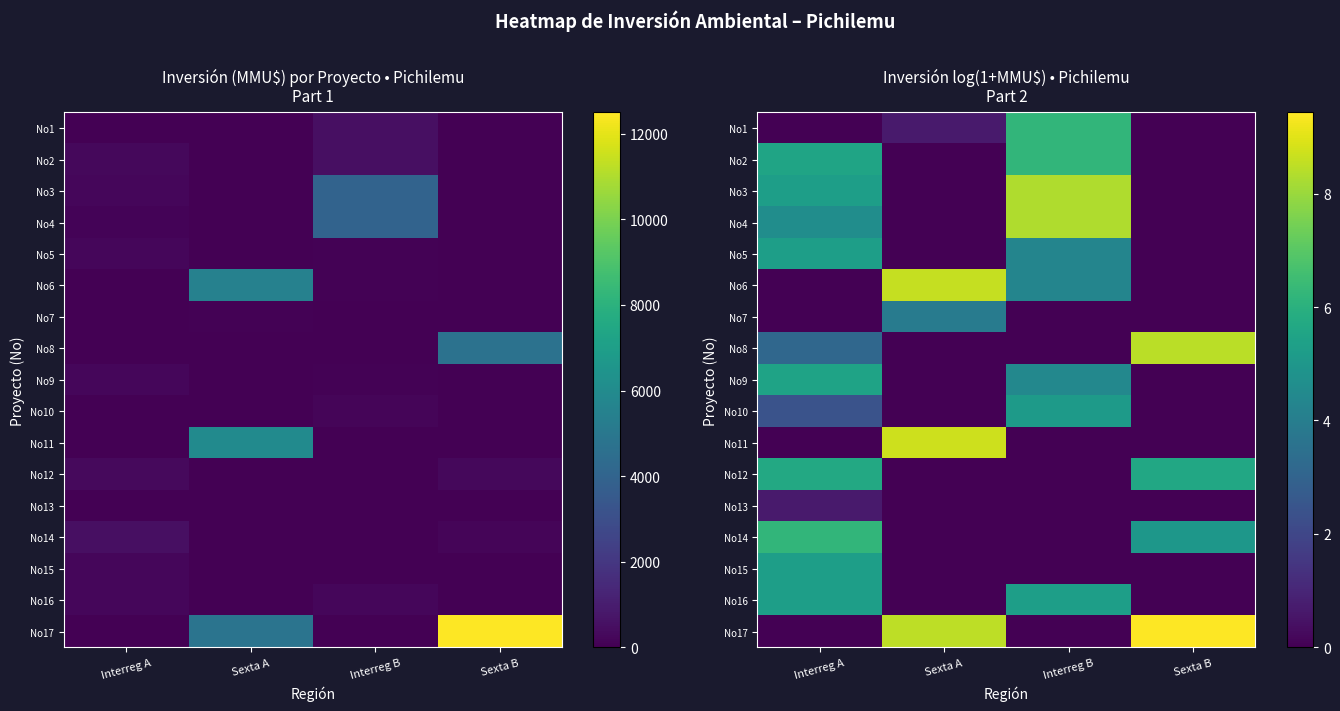

At which label does No17 first exceed 8?

Sexta A